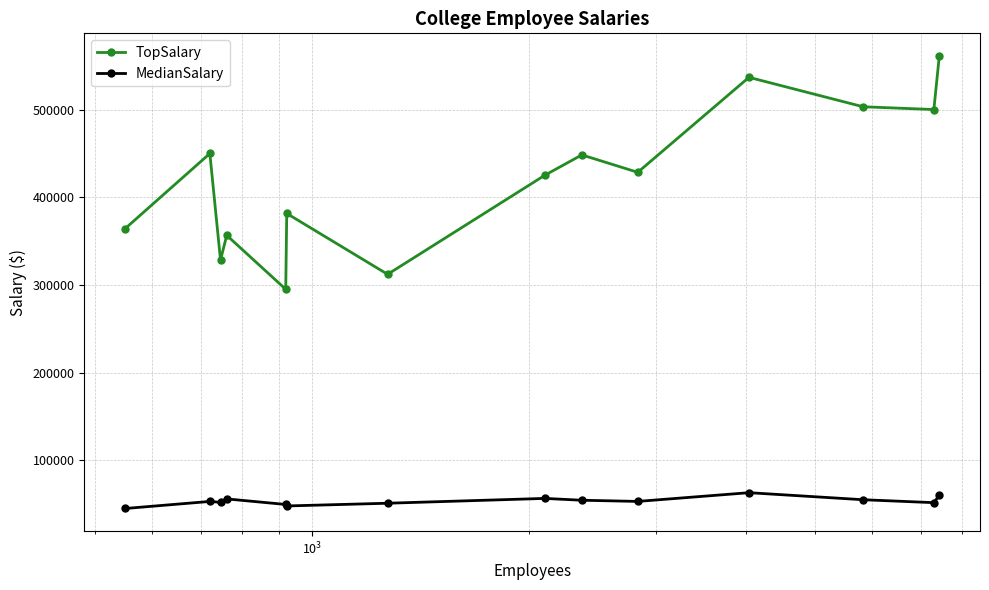

How many series are shown in this chart?

2